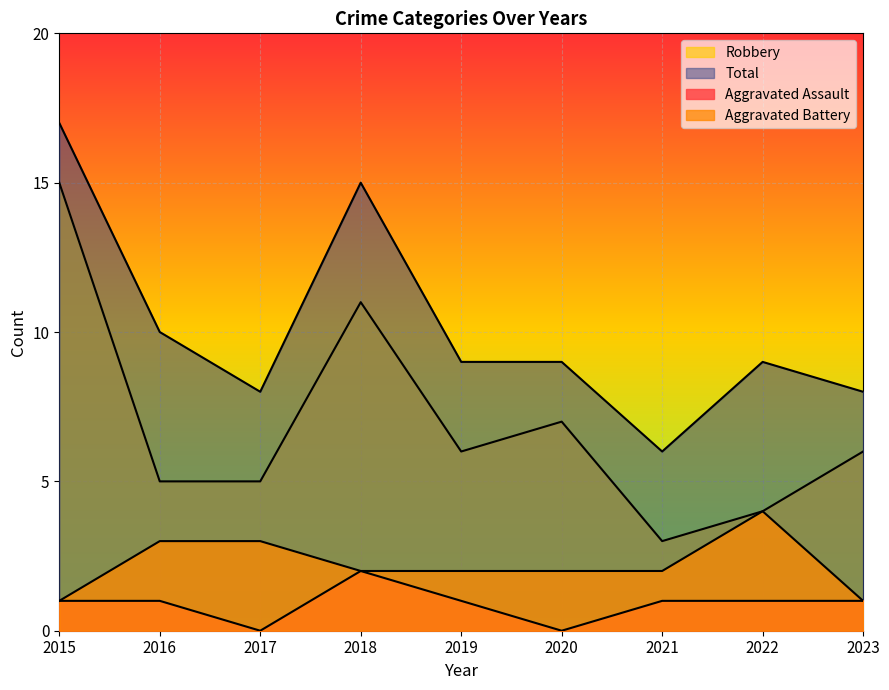

How many lines are shown in the chart?

4